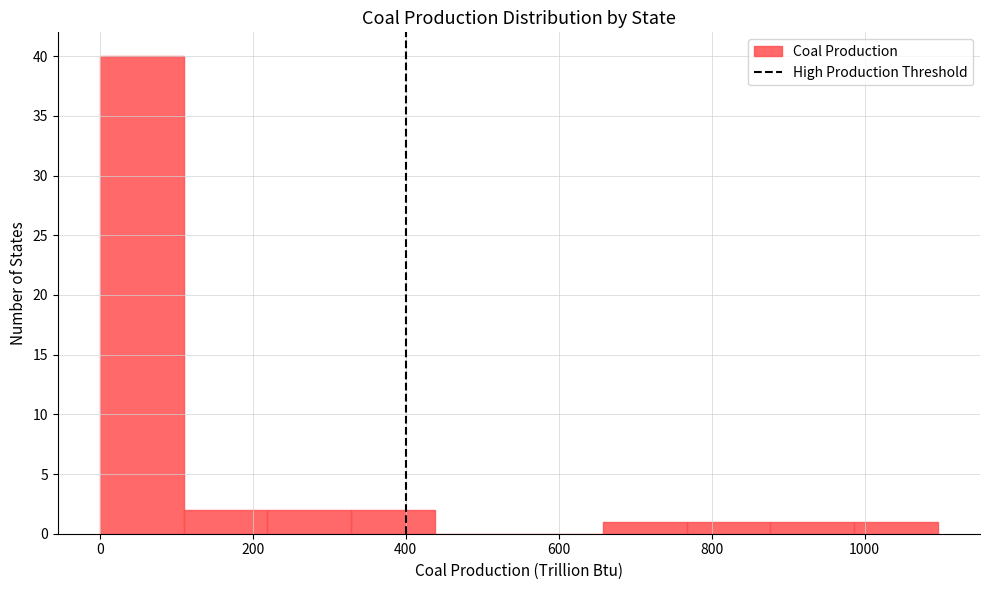

Reading left to right, list every bar in this chart as the range it spans on the x-axis followed by its height. Neither the bar edges nor the heights are printed on the chart, so give them approximately, as read against the axes.

0 to 100: 40
100 to 220: 2
220 to 320: 2
320 to 440: 2
440 to 540: 0
540 to 660: 0
660 to 760: 1
760 to 880: 1
880 to 980: 1
980 to 1100: 1